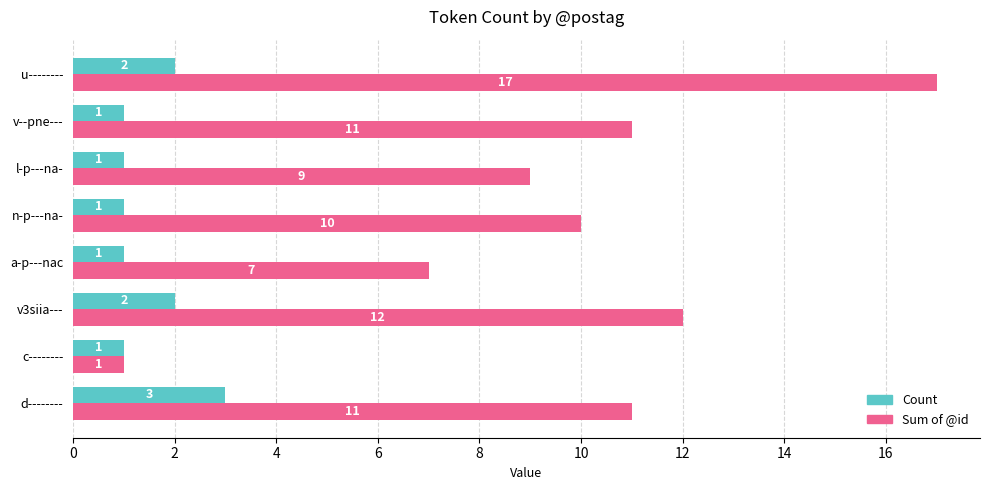

The Count series shows 3 at d--------. True or false?

True